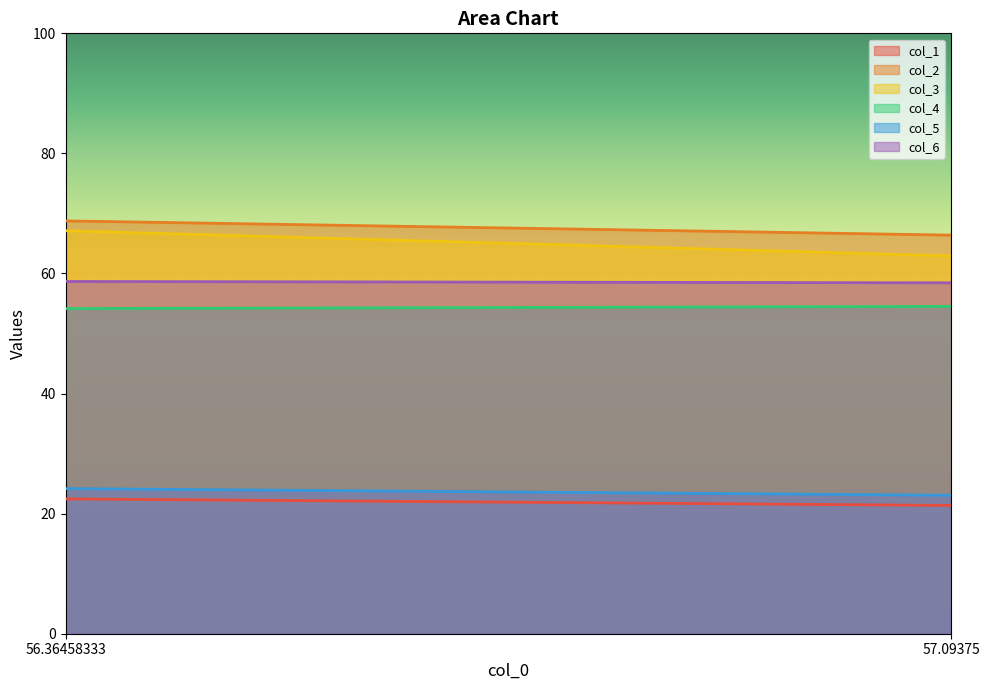

What is the difference between the col_1 values at 0 and 1?

1.1